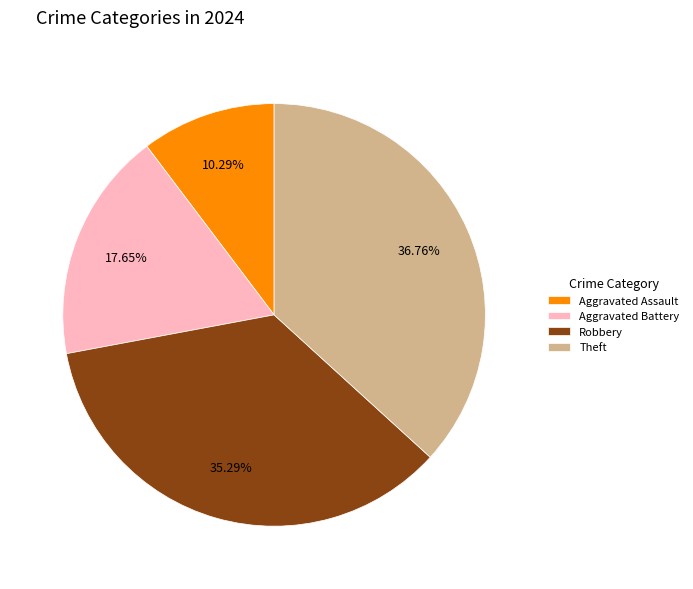

Rank the categories by value from highest to lowest.

Theft, Robbery, Aggravated Battery, Aggravated Assault